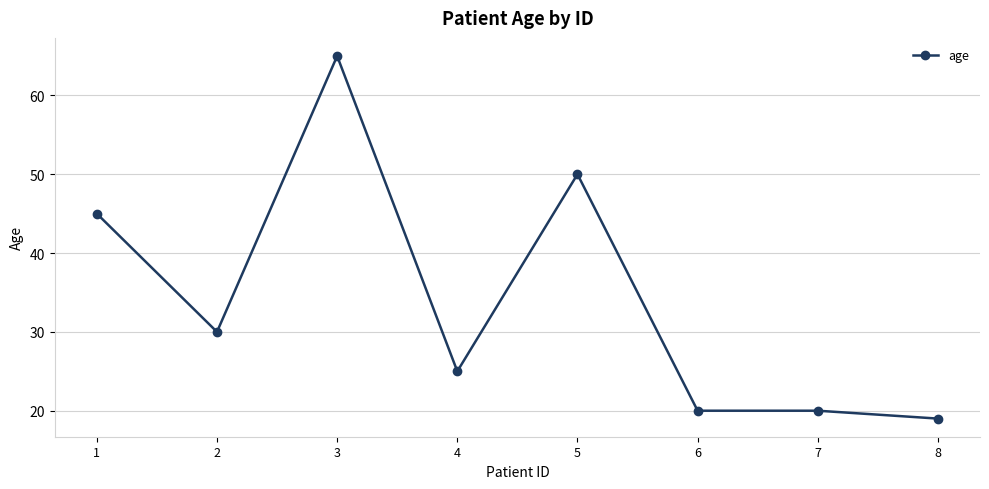

Is it true that the value at 7 is 20?

True